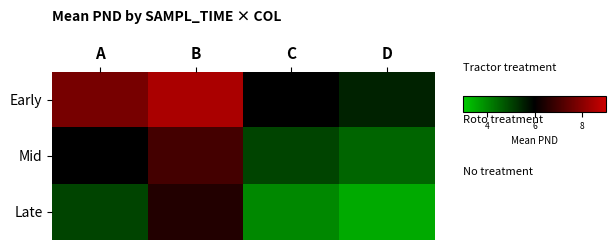

Reading left to right, transcribe all the data shown in this chart.

Early: A=7.8	B=8.5	C=6.0	D=5.5
Mid: A=6.0	B=7.0	C=5.0	D=4.5
Late: A=5.0	B=6.5	C=4.0	D=3.5